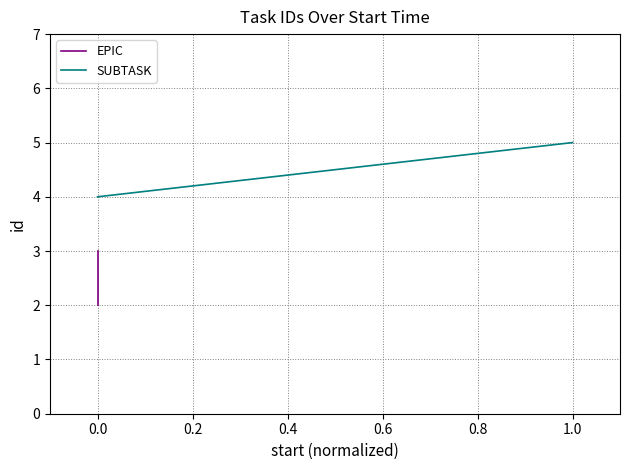

List the series in order of their overall mean, highest first.

SUBTASK, EPIC